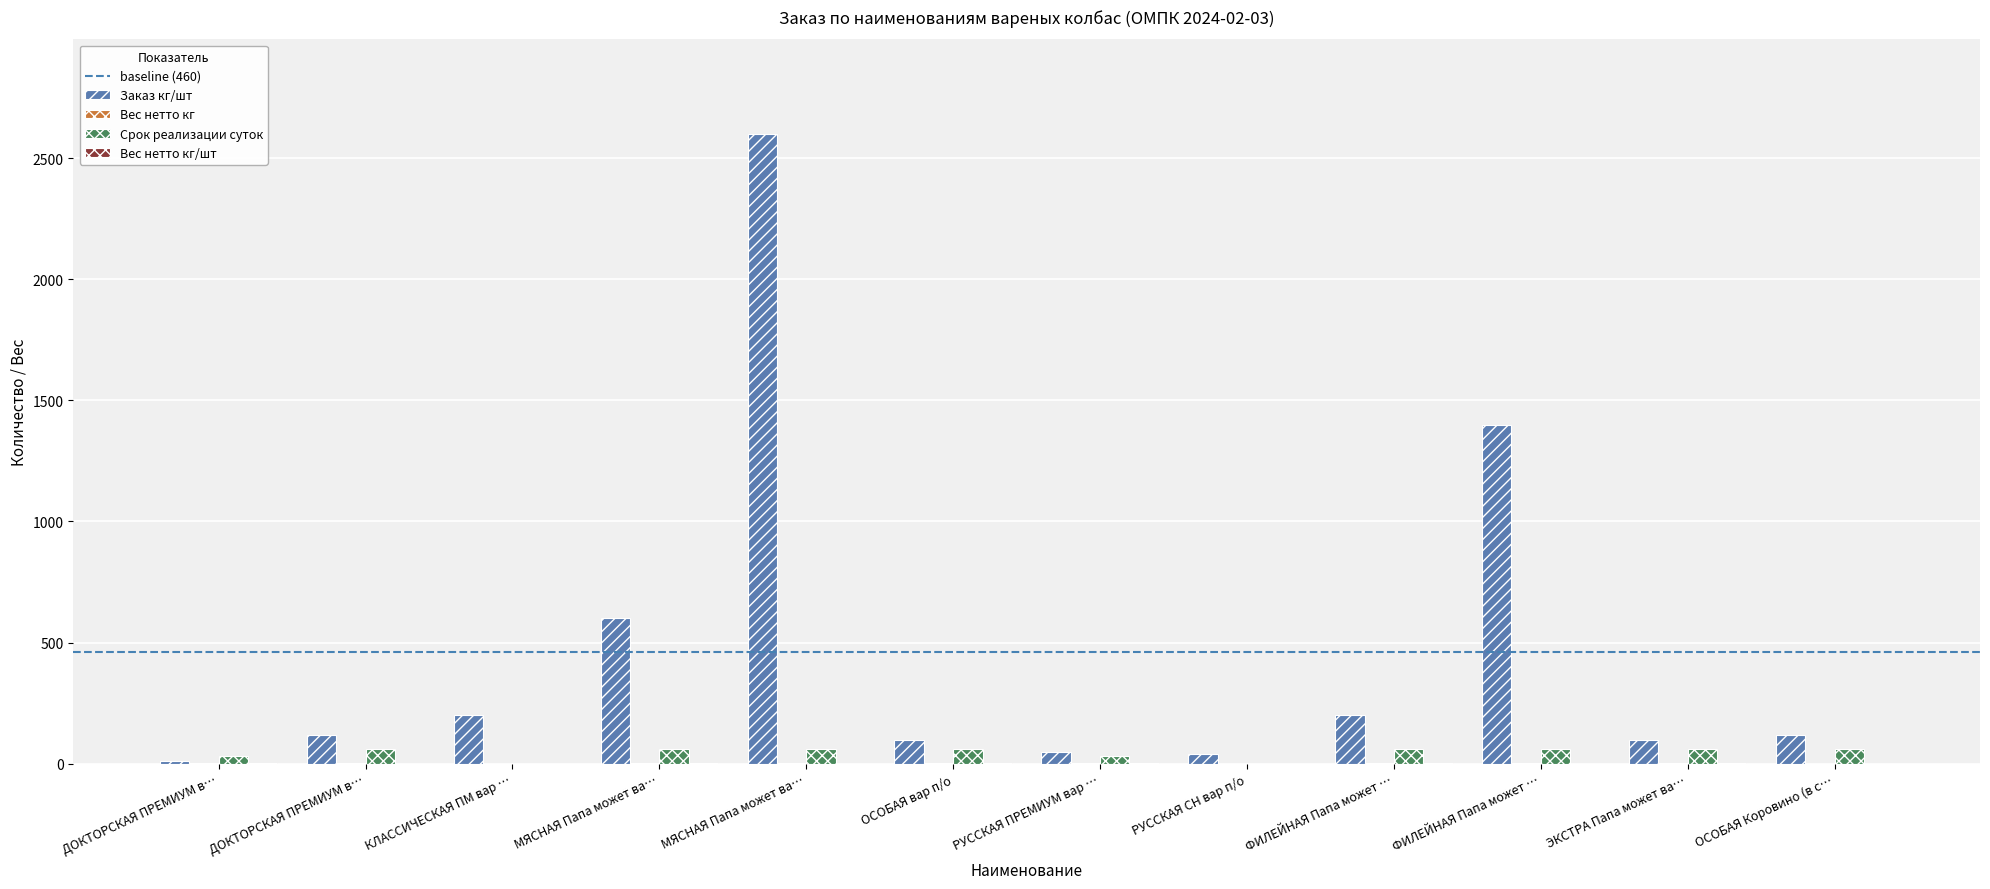

At which label does Заказ кг/шт first exceed 120?

КЛАССИЧЕСКАЯ ПМ вар …